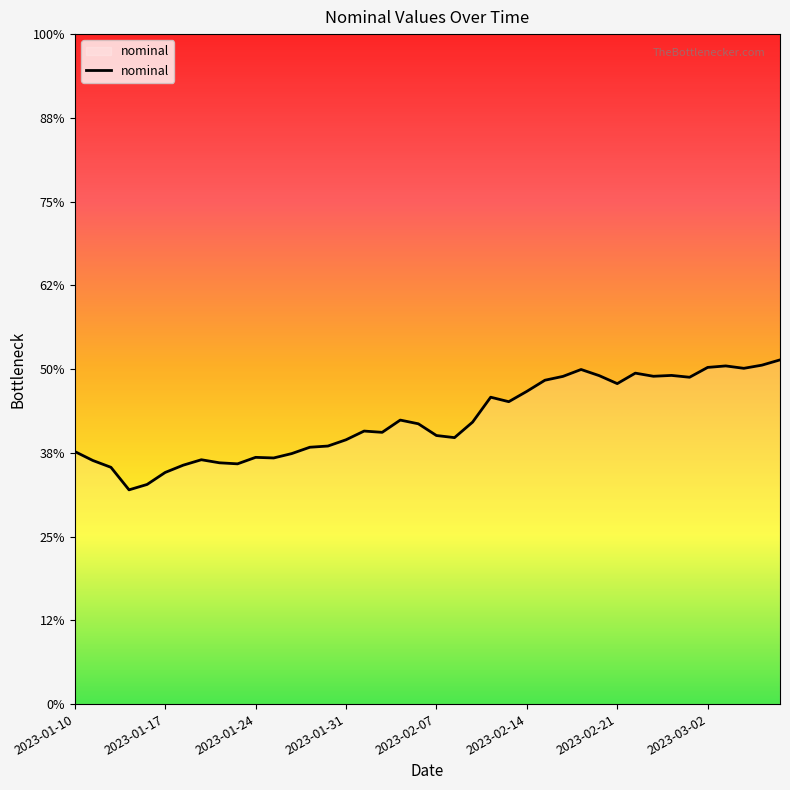

Which label corresponds to the smallest value in the chart?

2023-01-13